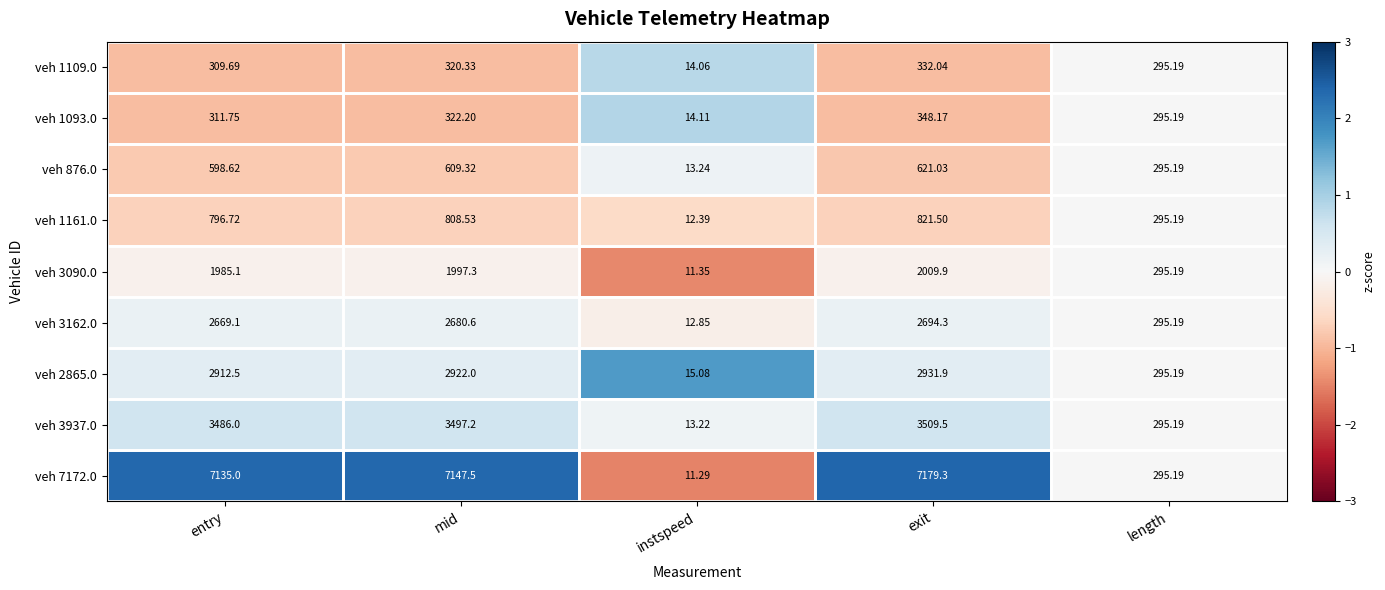

Rank the categories by veh 1109.0 value from highest to lowest.

exit, mid, entry, length, instspeed